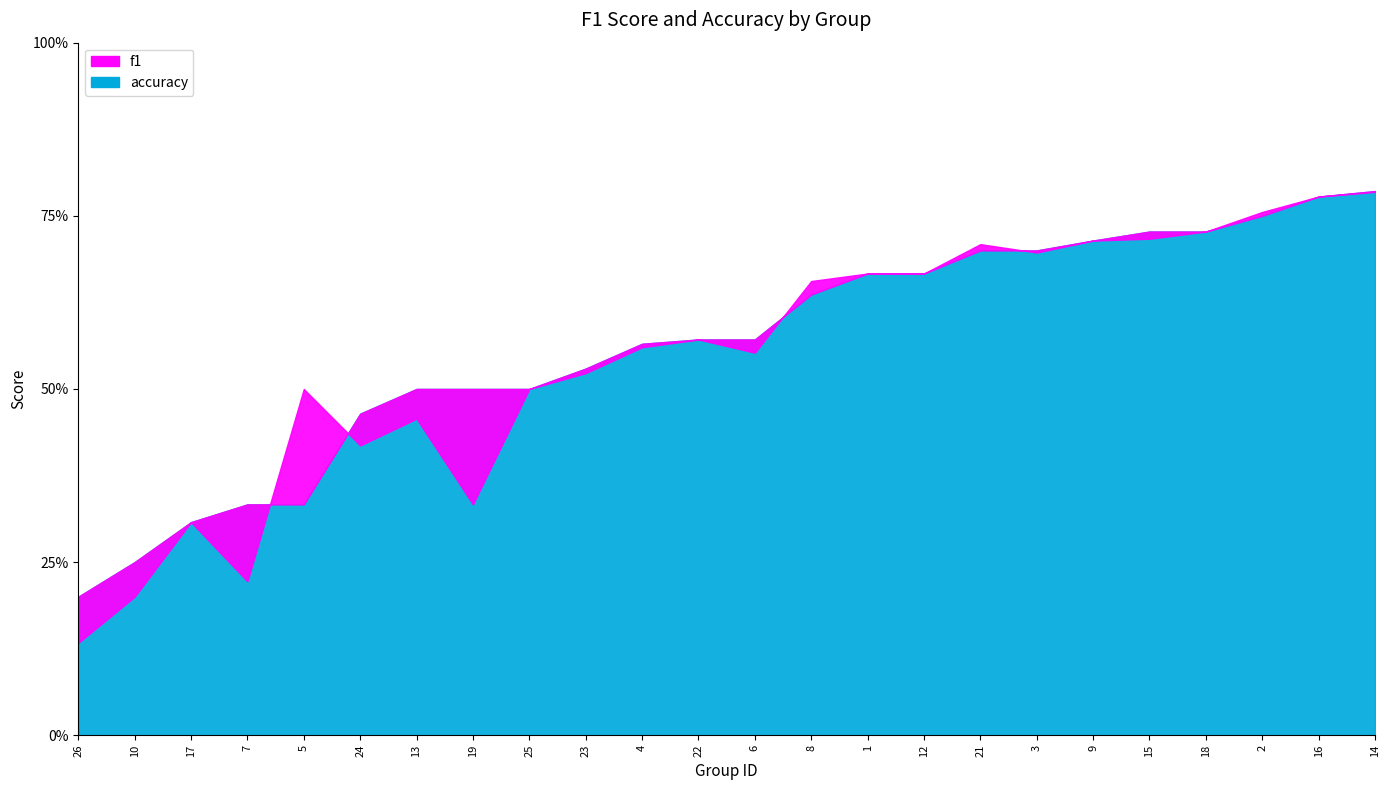

The accuracy series shows 0.2 at 18. True or false?

False